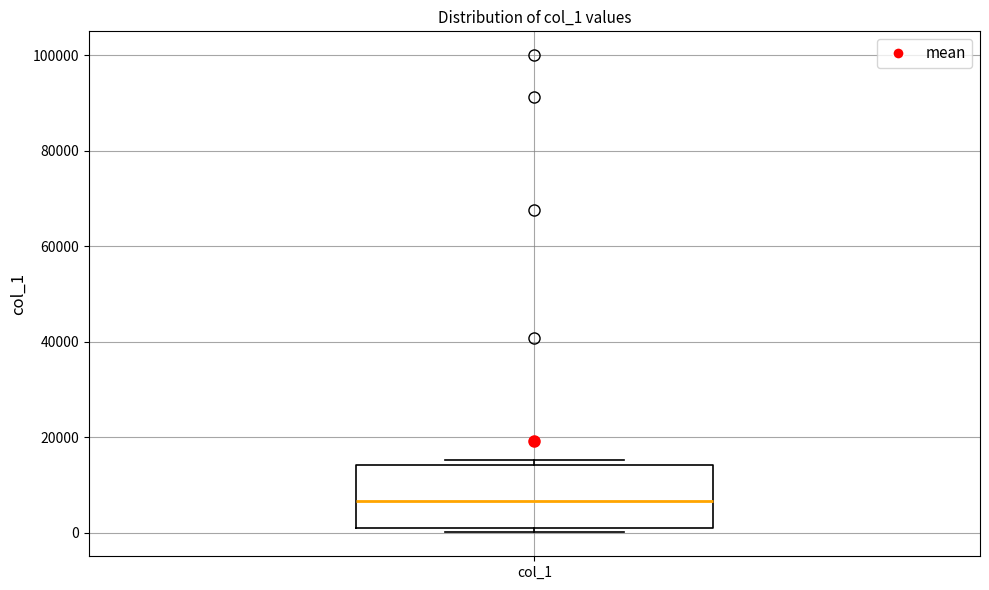

Where is the upper edge of the box for col_1 on the y-axis? The values are not printed on the chart, so give them approximately, as read against the axis.

14000